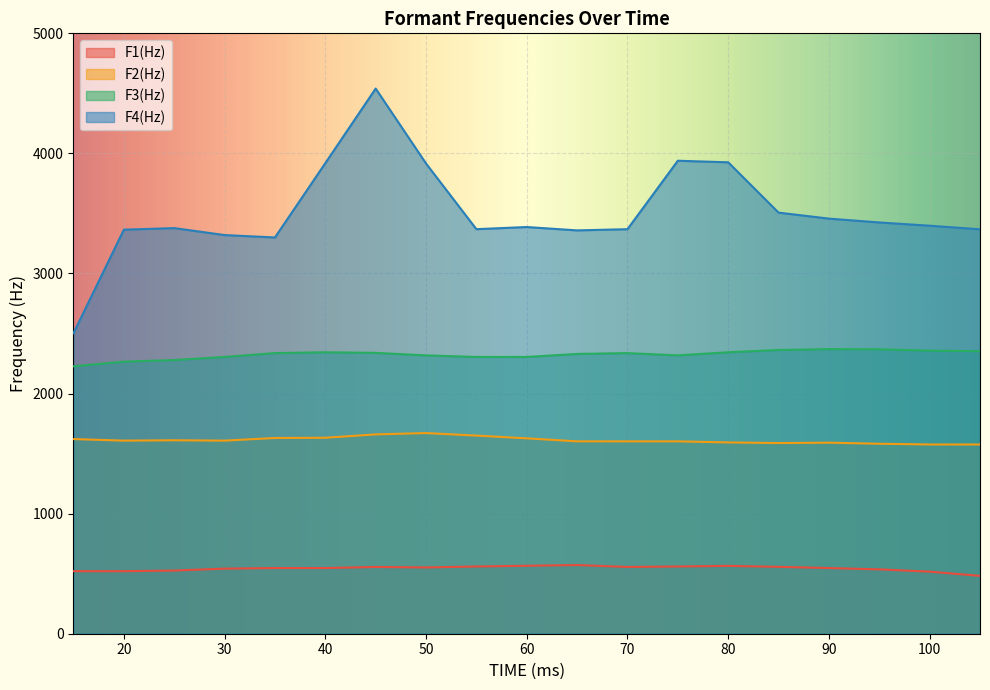

How many interior local peaks does the F1(Hz) series have?

3